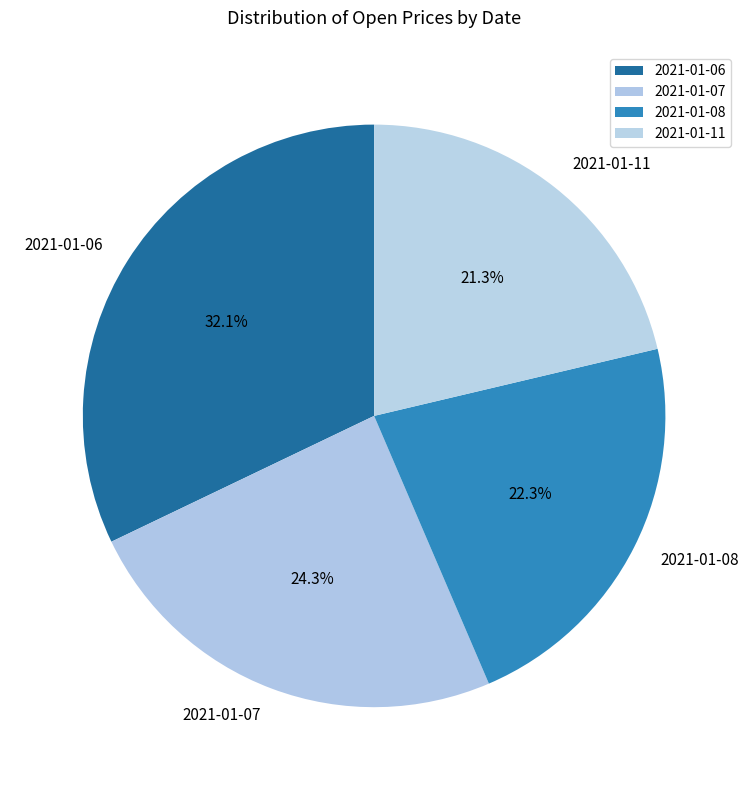

True or false: 2021-01-11 accounts for 14% of the total.

False